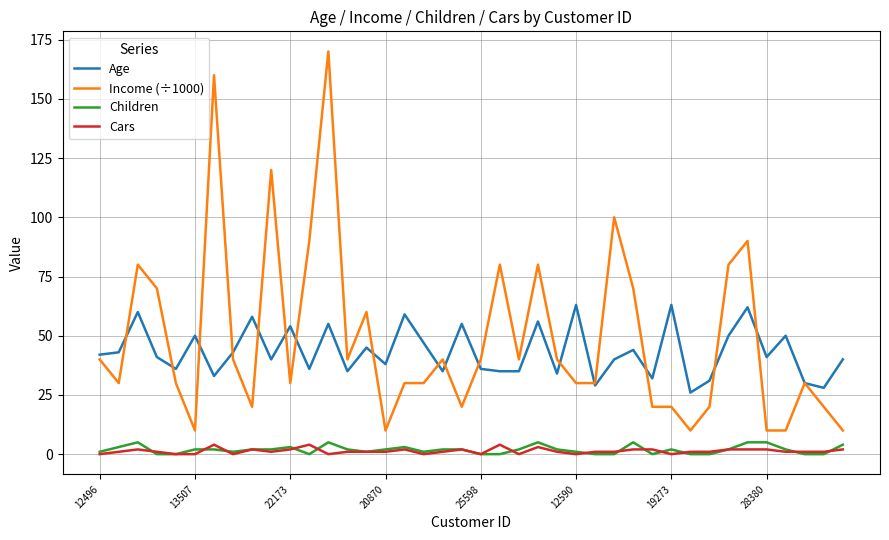

What is the maximum value for Age?

63